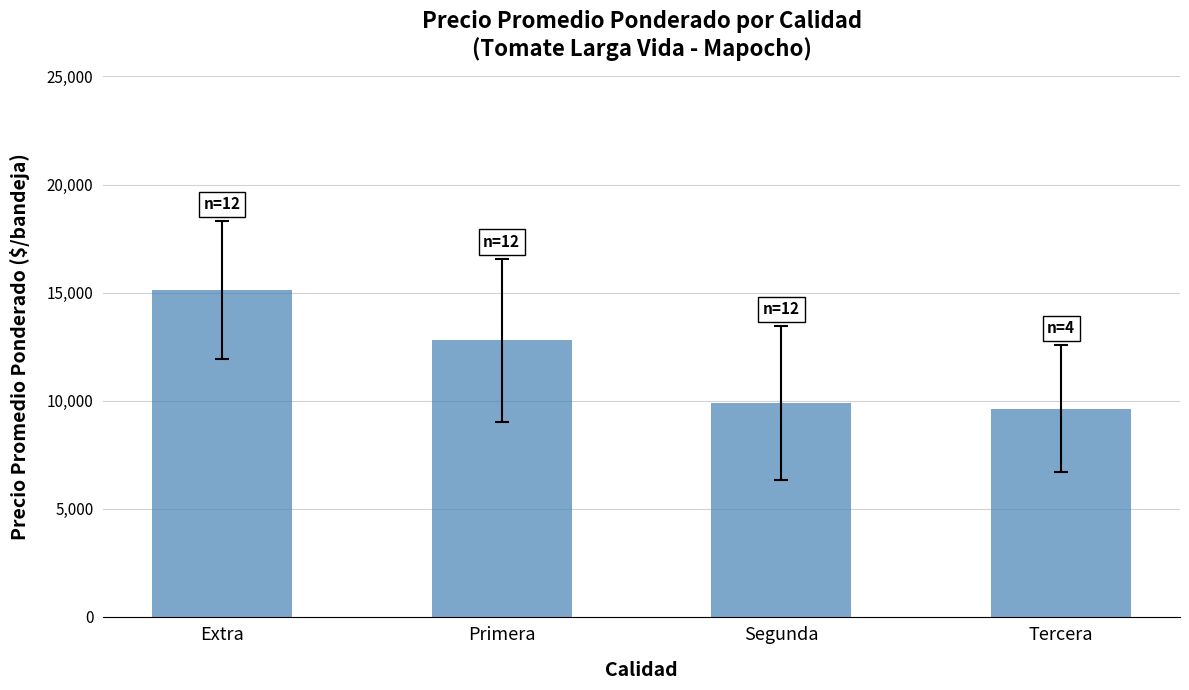

What is the maximum value shown in the chart?

15124